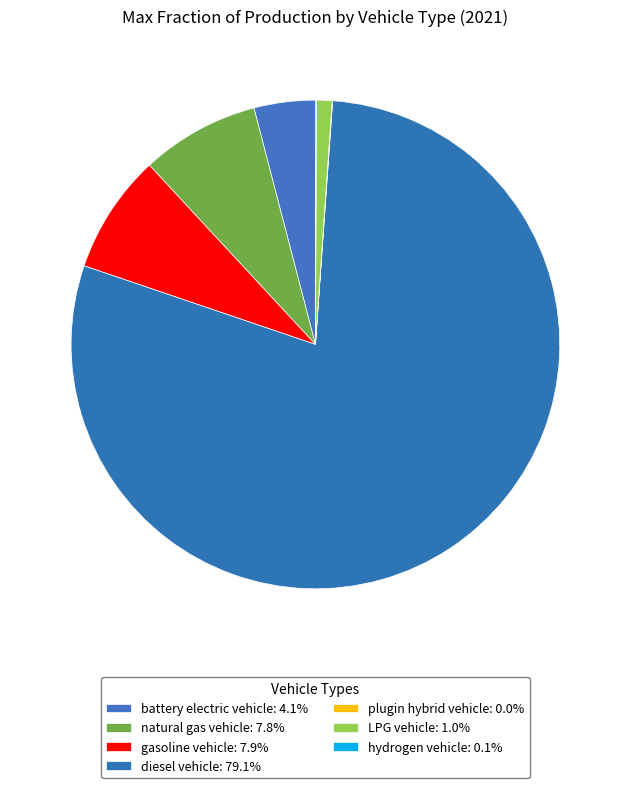

Which category has the biggest portion of the pie?

diesel vehicle